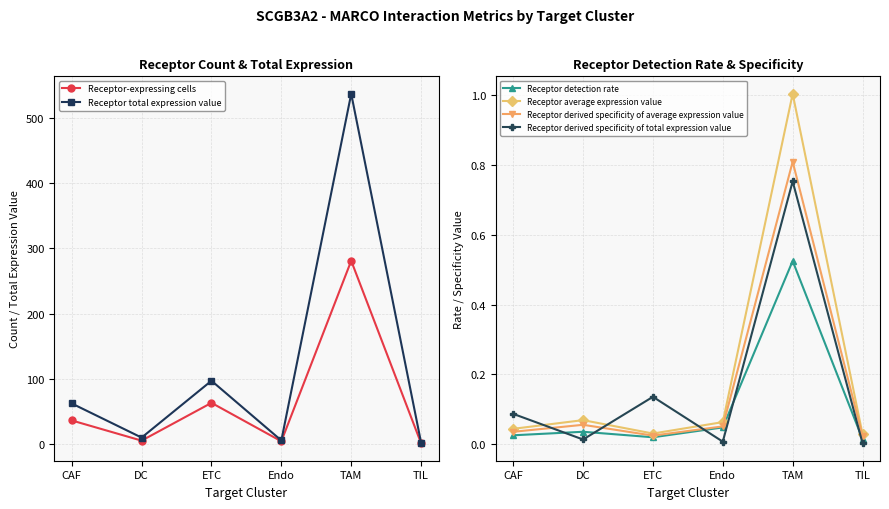

Which category has the highest value across all series?

TAM